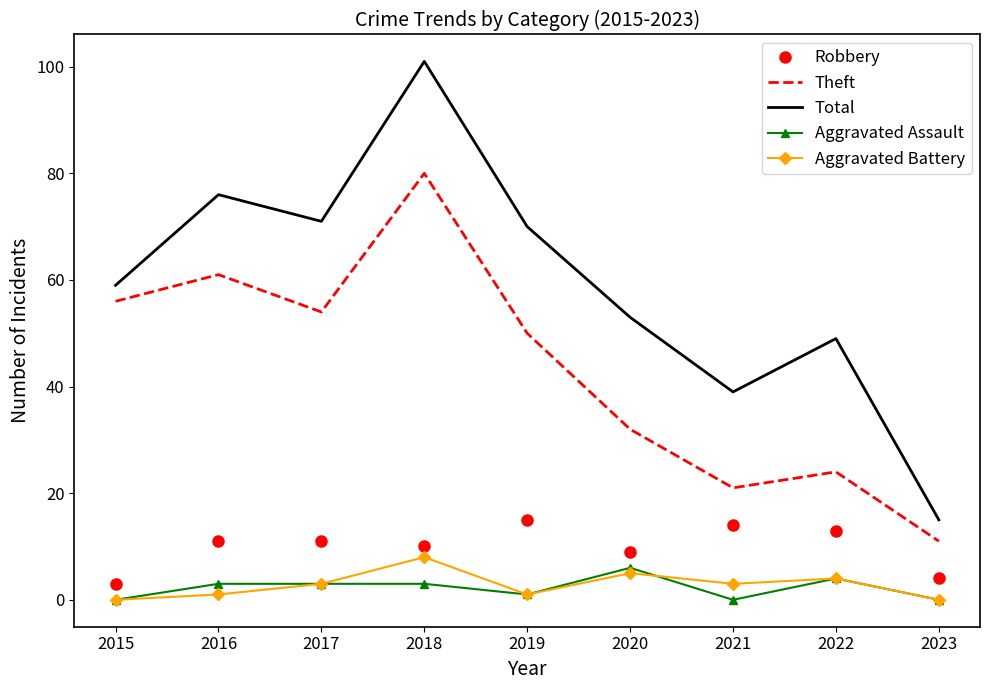

Is it true that Aggravated Battery equals 8 at 2018?

True